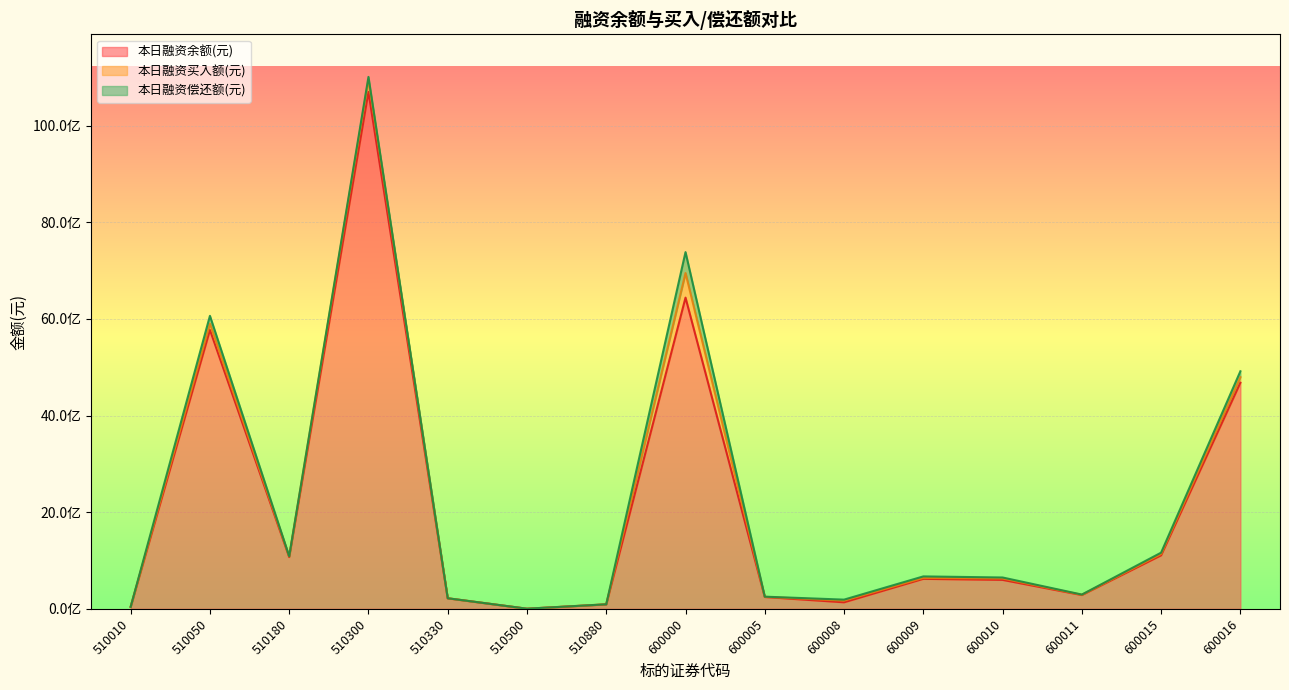

Does the chart display data point markers on the line(s)?

No